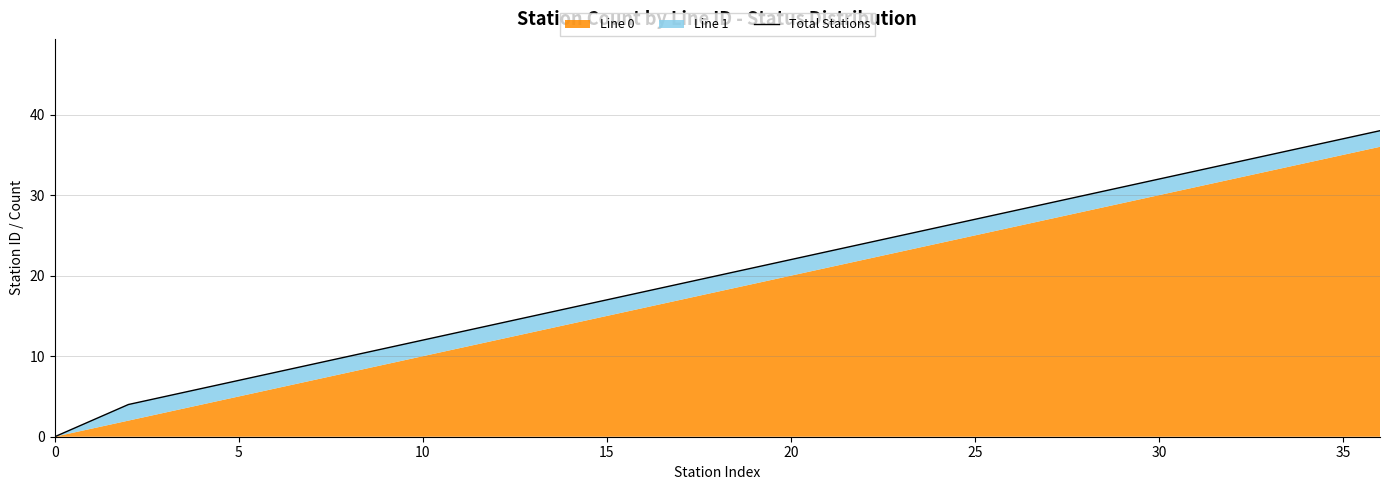

Is it true that the value at 10 is 12?

True